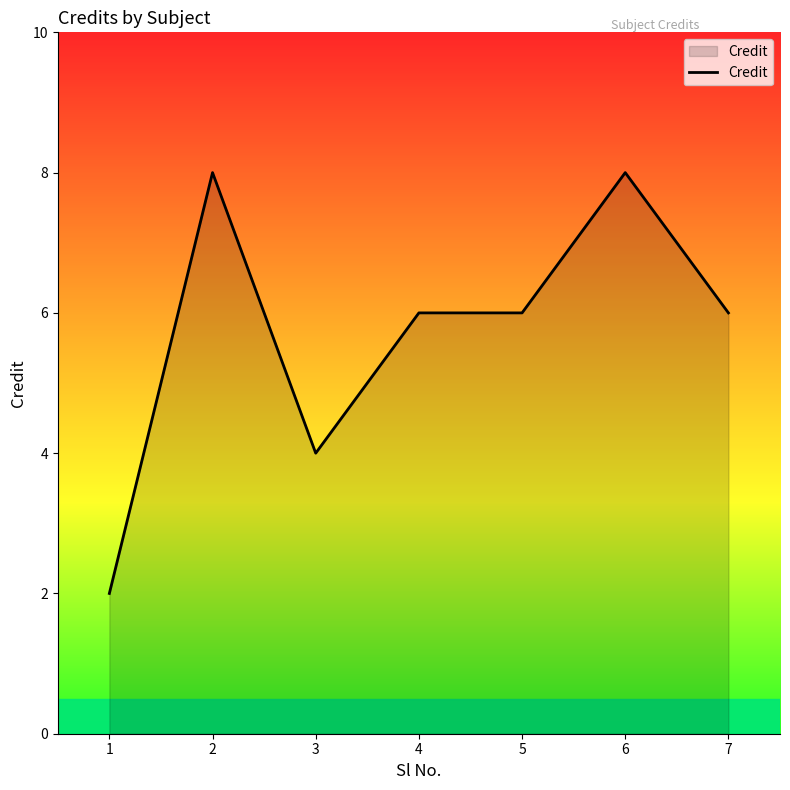

How many series are shown in this chart?

1